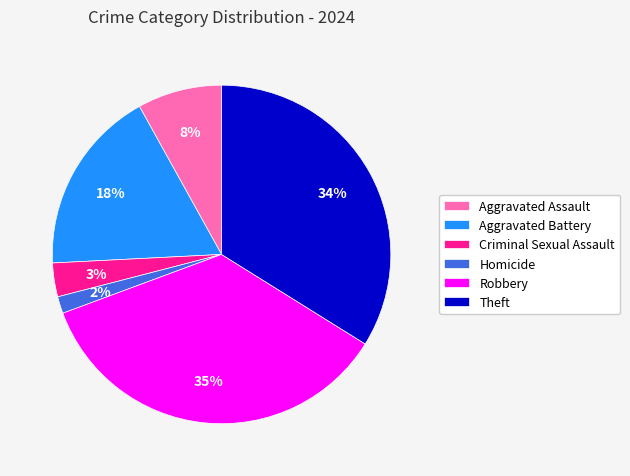

To the nearest percent, what is the combined percentage of Aggravated Battery and Robbery?

53%